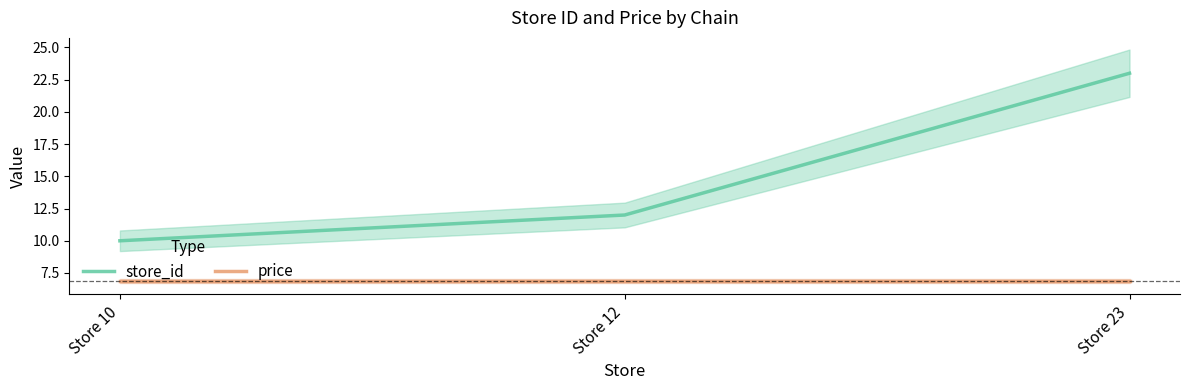

What is the smallest value displayed?

6.9